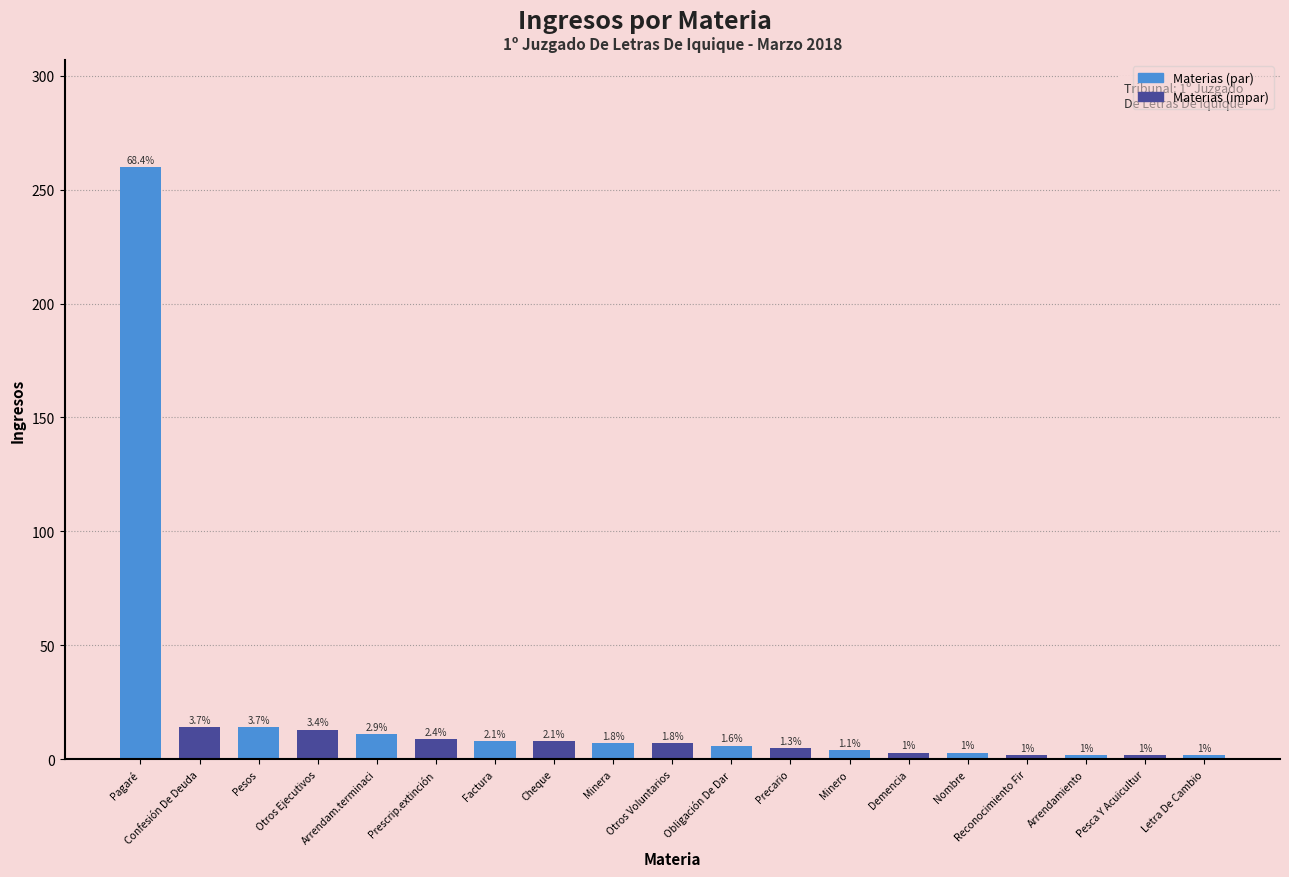

What is the average value?

20